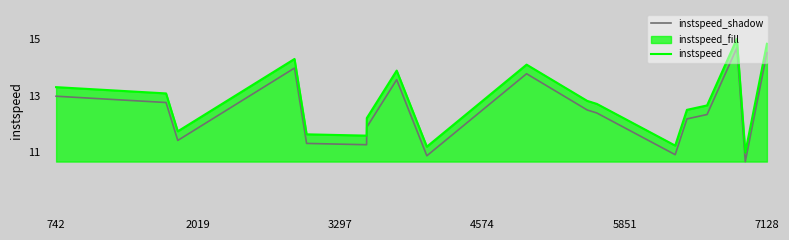

What is the minimum value for instspeed?

10.6